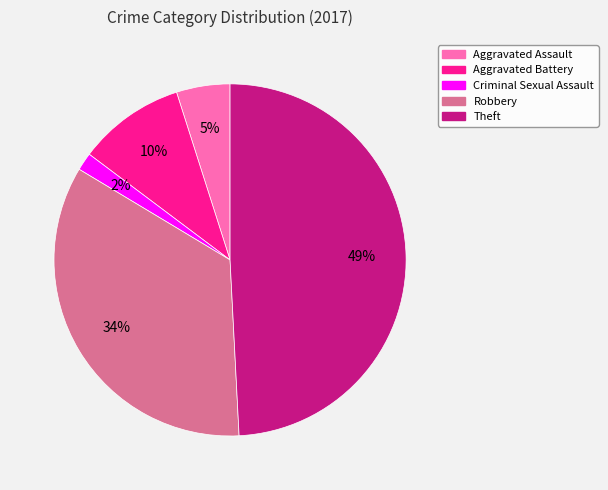

True or false: Robbery accounts for 25% of the total.

False